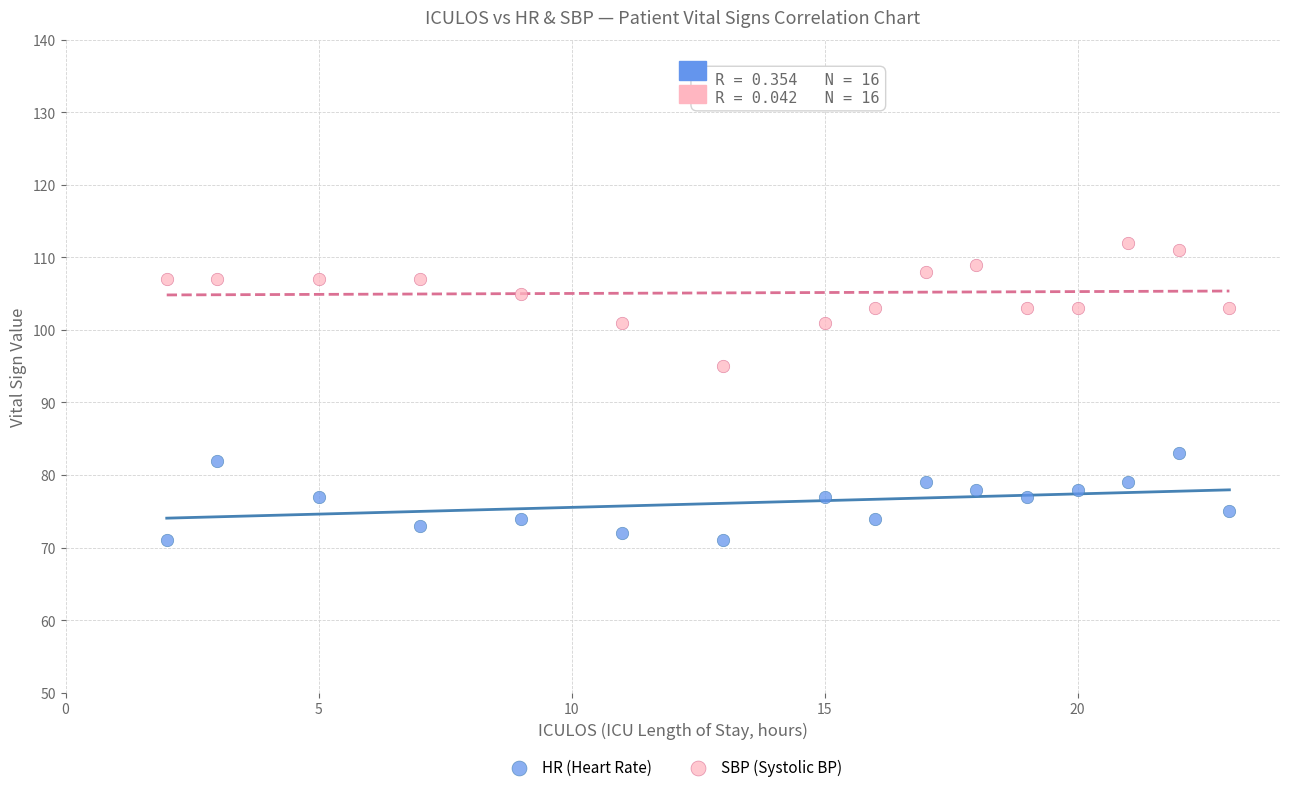

What is the X range (max minus min) for the scatter plot?

21